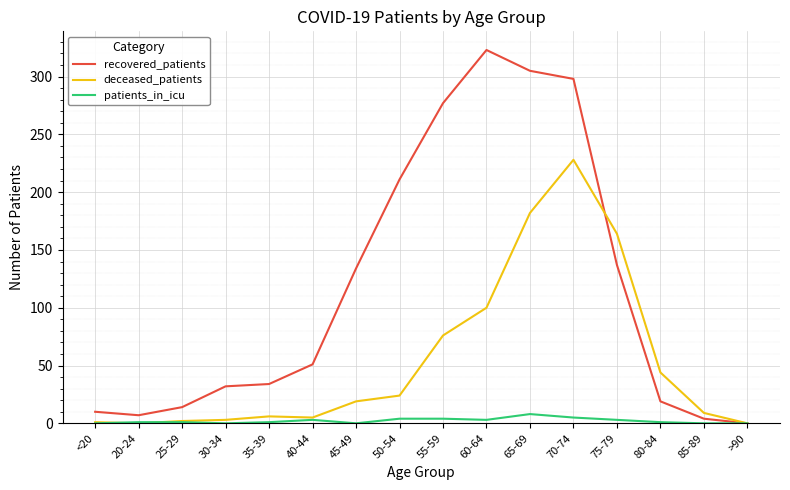

Which series has the largest range (max minus min)?

recovered_patients